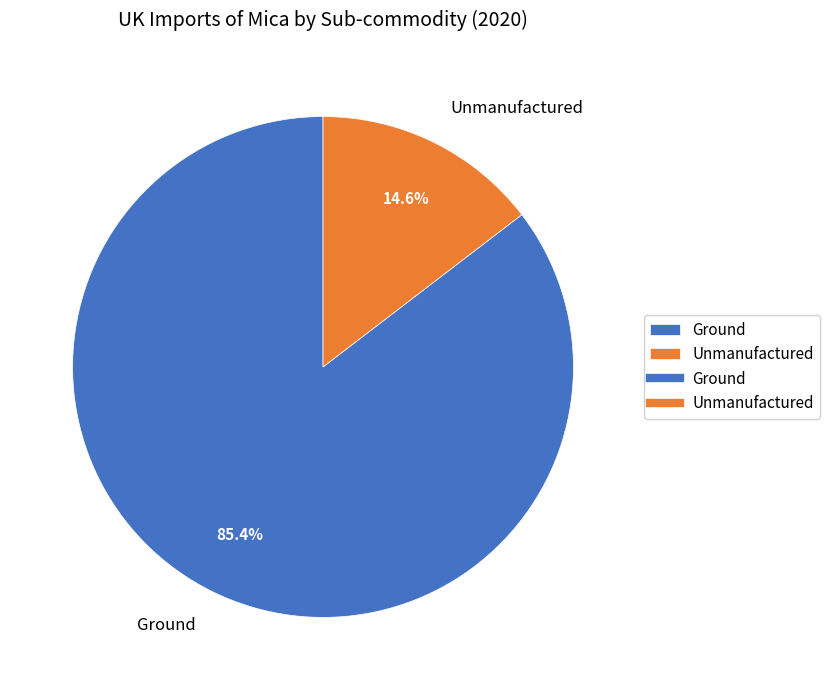

Is Unmanufactured the majority of the pie?

No